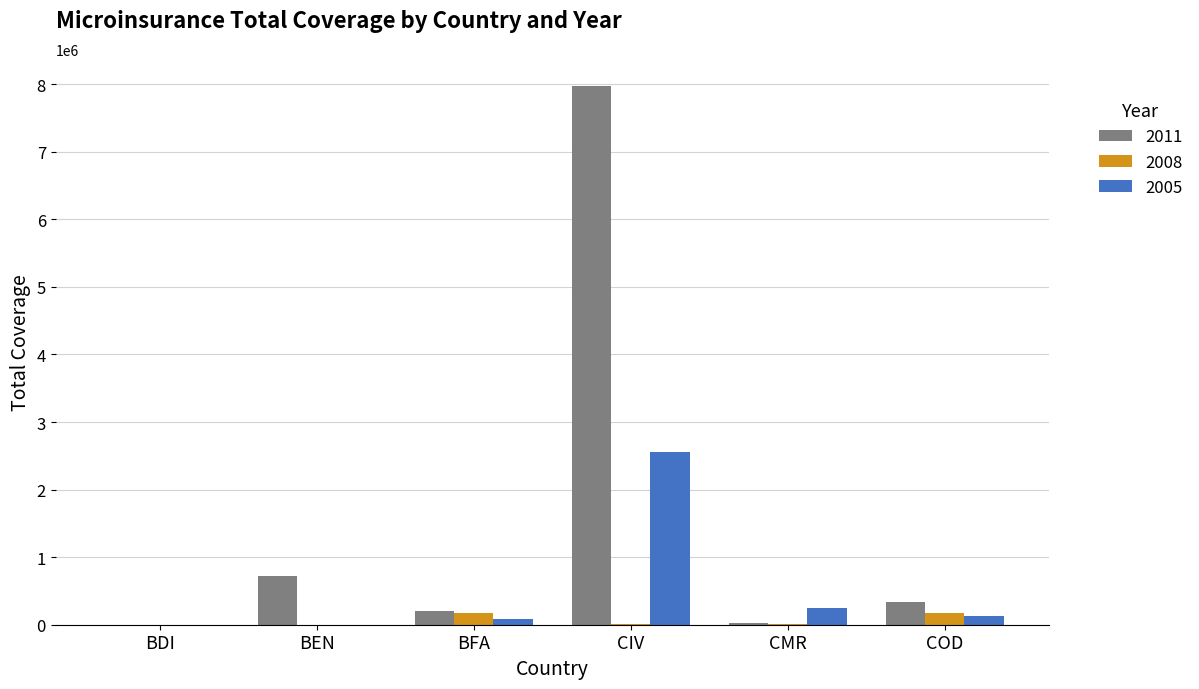

Which series has the largest total across all categories?

2011